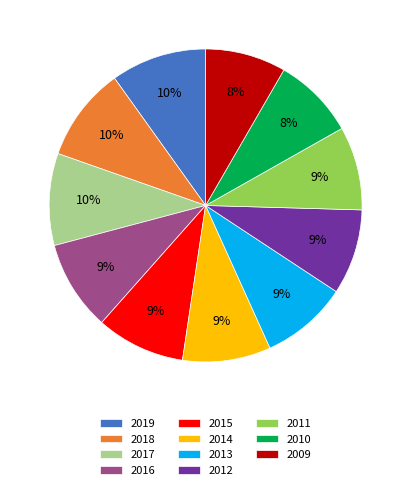

To the nearest percent, what is the combined percentage of 2011 and 2015?

18%